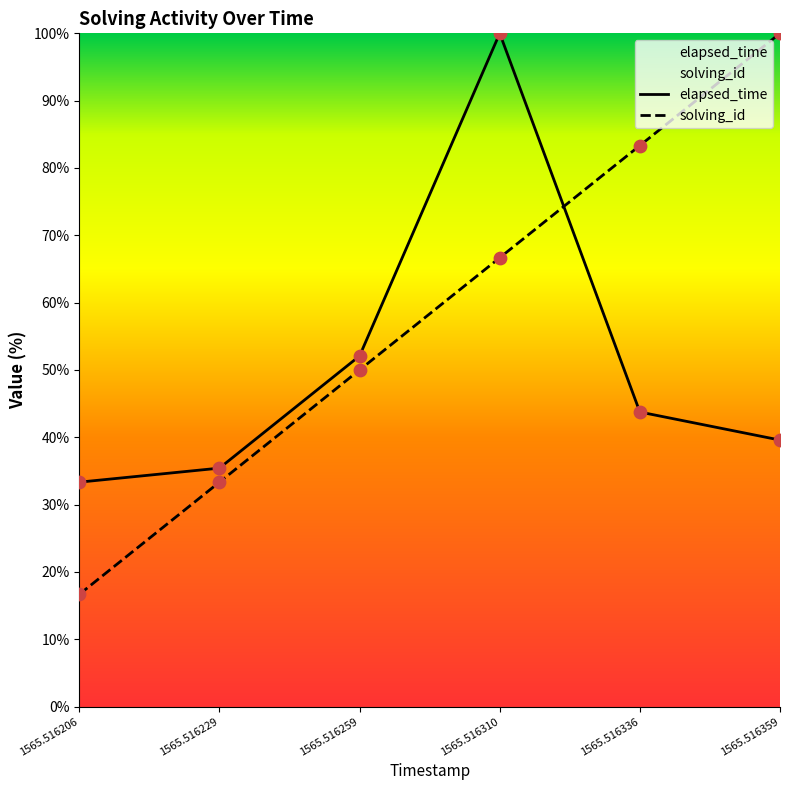

At which category is the sum across all series the highest?

1565.516310